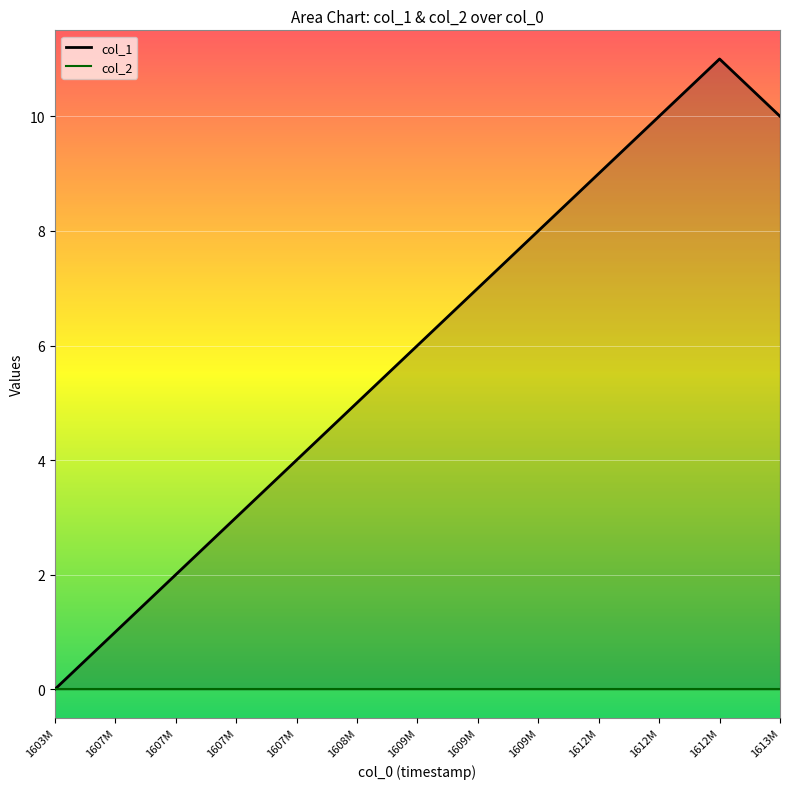

Which series has the widest spread of values?

col_1_line